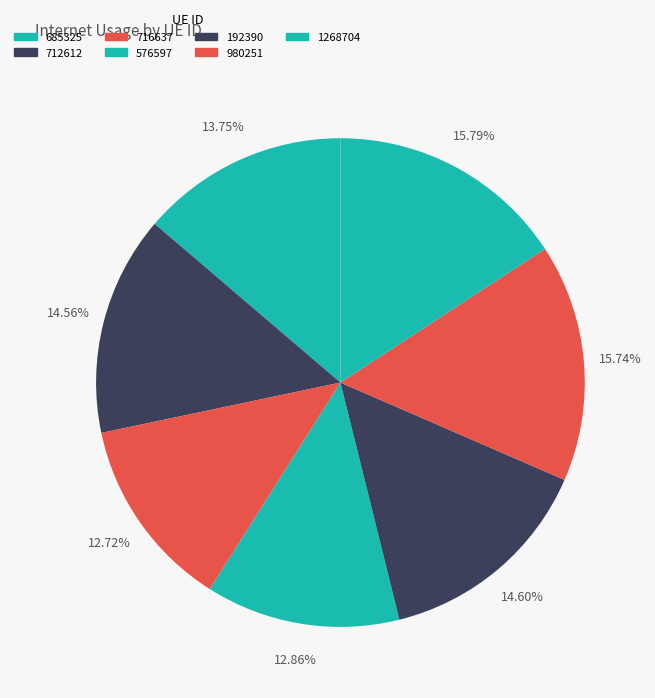

How many segments does this pie chart have?

7